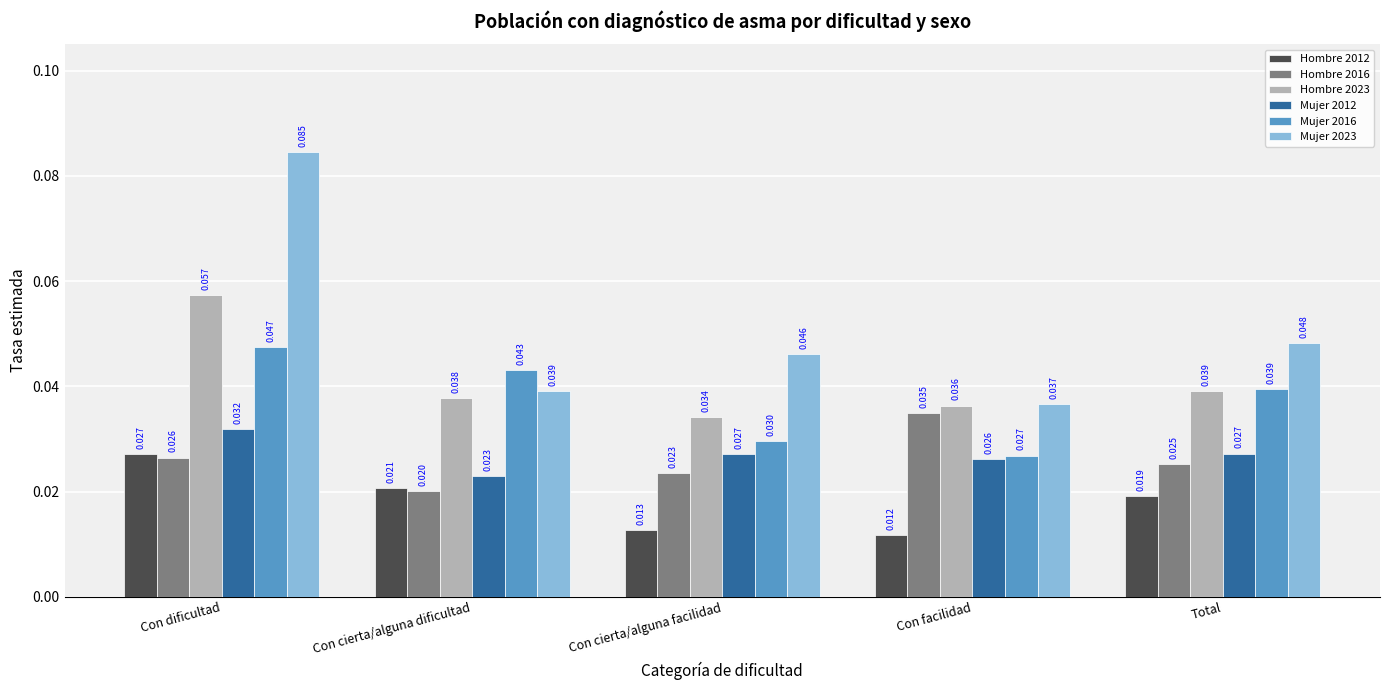

What is the total value across all series at Con cierta/alguna facilidad?

0.2